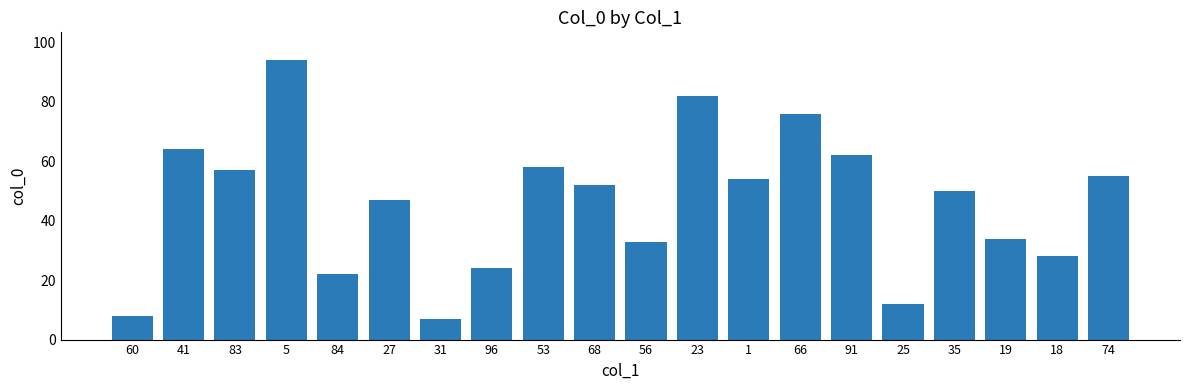

What is the change in value from 84 to 91?

+40